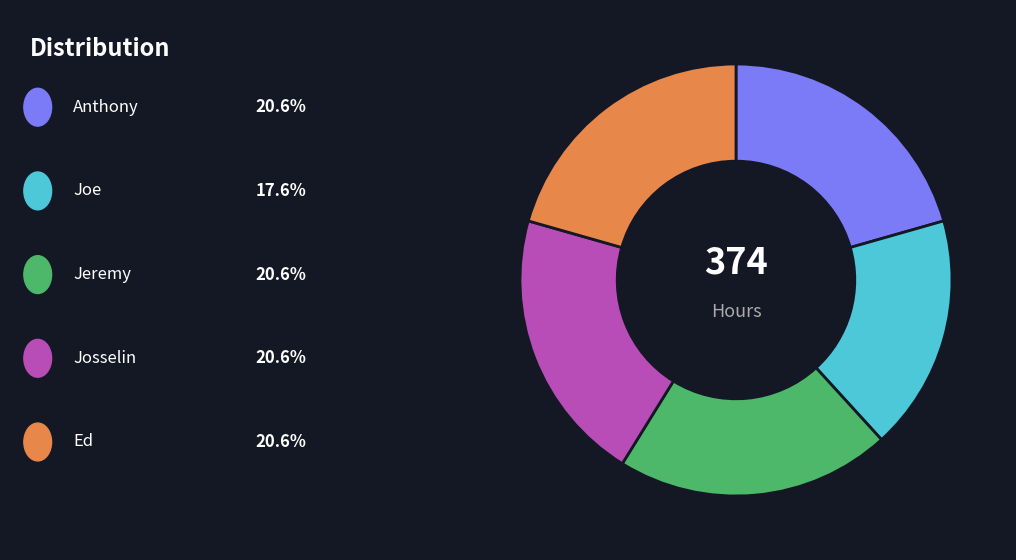

Is there a majority slice in this chart?

No